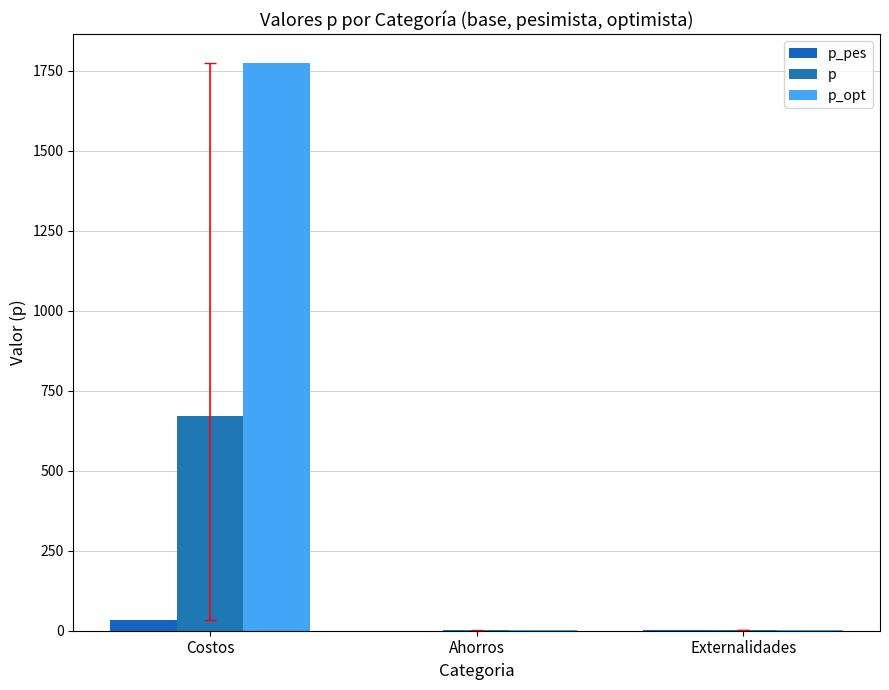

How many data points in p_opt are above 2?

2